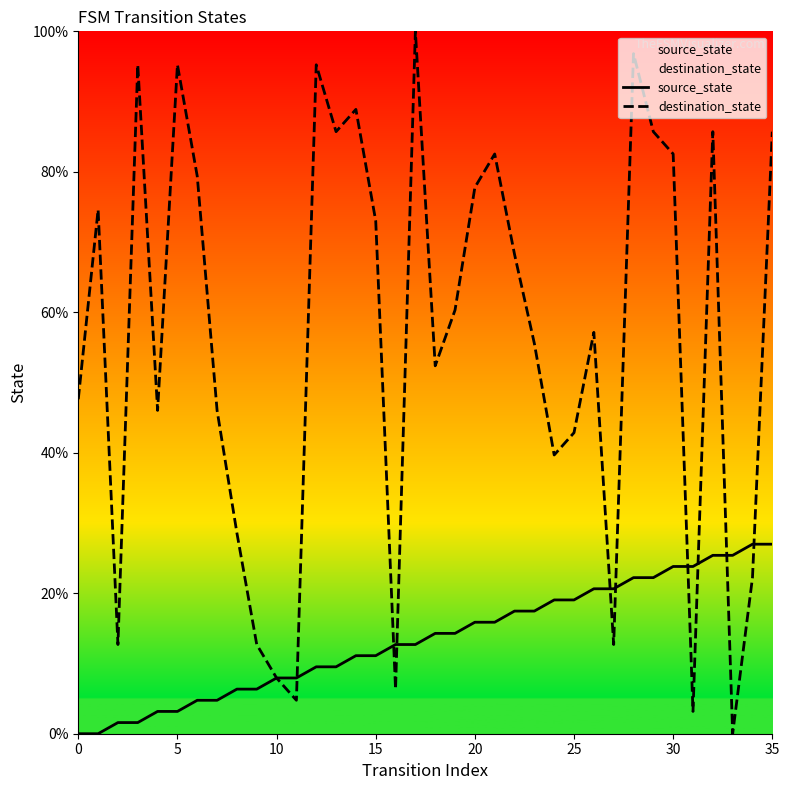

Reading left to right, list all the values displayed in this chart.

source_state: 0.0	0.0	1.6	1.6	3.2	3.2	4.8	4.8	6.3	6.3	7.9	7.9	9.5	9.5	11.1	11.1	12.7	12.7	14.3	14.3	15.9	15.9	17.5	17.5	19.0	19.0	20.6	20.6	22.2	22.2	23.8	23.8	25.4	25.4	27.0	27.0
destination_state: 47.6	74.6	12.7	95.2	46.0	95.2	79.4	46.0	28.6	12.7	7.9	4.8	95.2	85.7	88.9	73.0	6.3	100.0	52.4	60.3	77.8	82.5	68.3	55.6	39.7	42.9	57.1	12.7	96.8	85.7	82.5	3.2	85.7	0.0	22.2	85.7